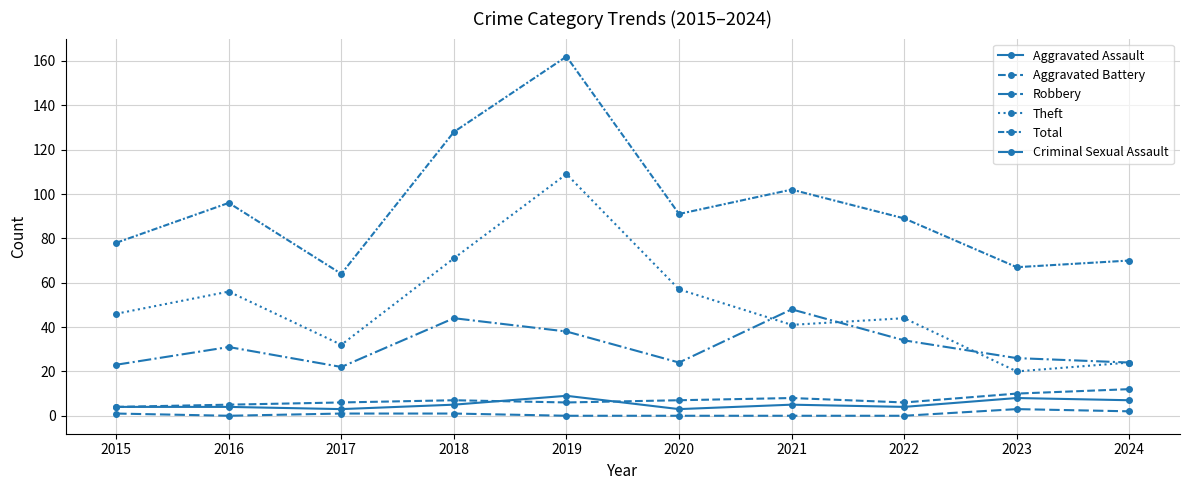

True or false: Aggravated Assault and Theft intersect in this chart.

False